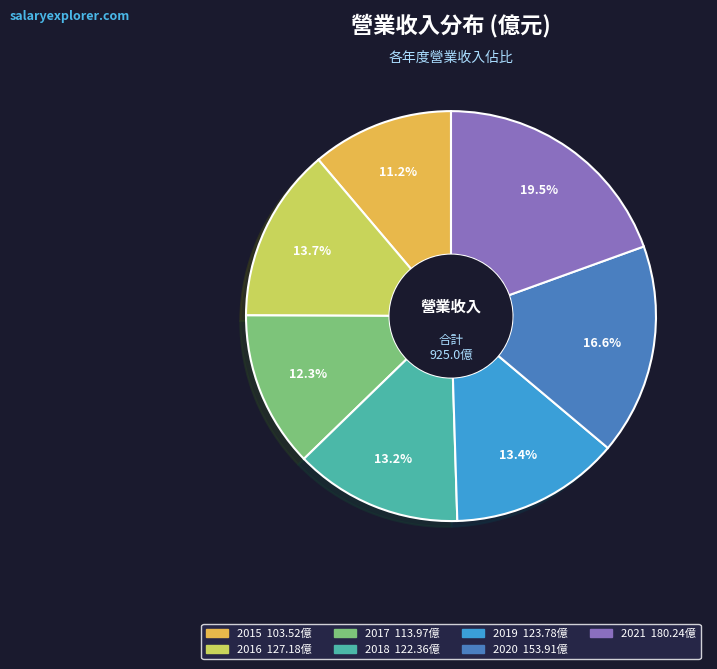

To the nearest percent, what is the difference between the 2016 and 2021 slice percentages?

6%